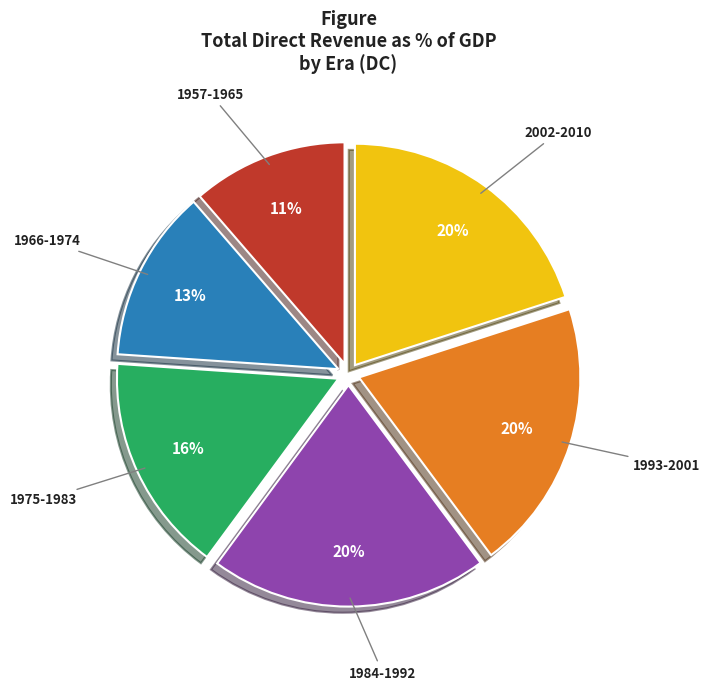

To the nearest percent, what is the combined percentage of 1957-1965 and 2002-2010?

31%